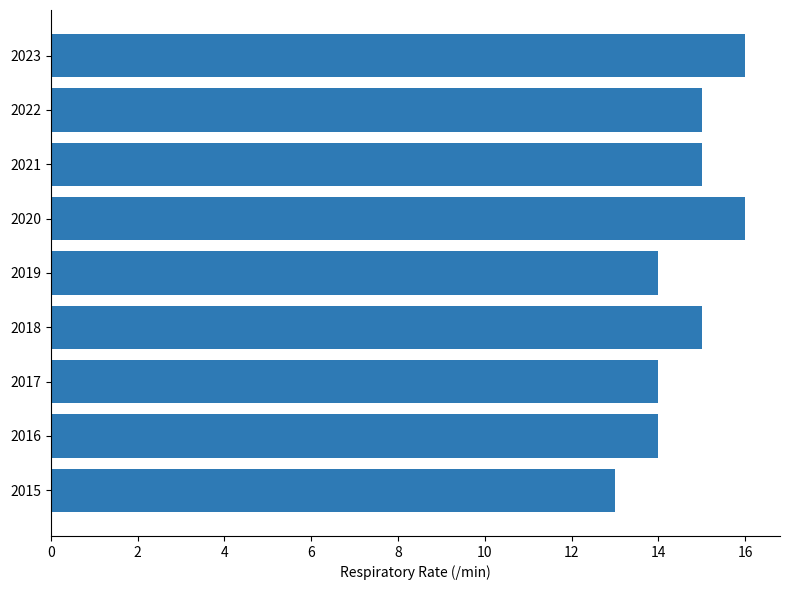

What is the ratio of the value at 2019 to the value at 2021?

0.9